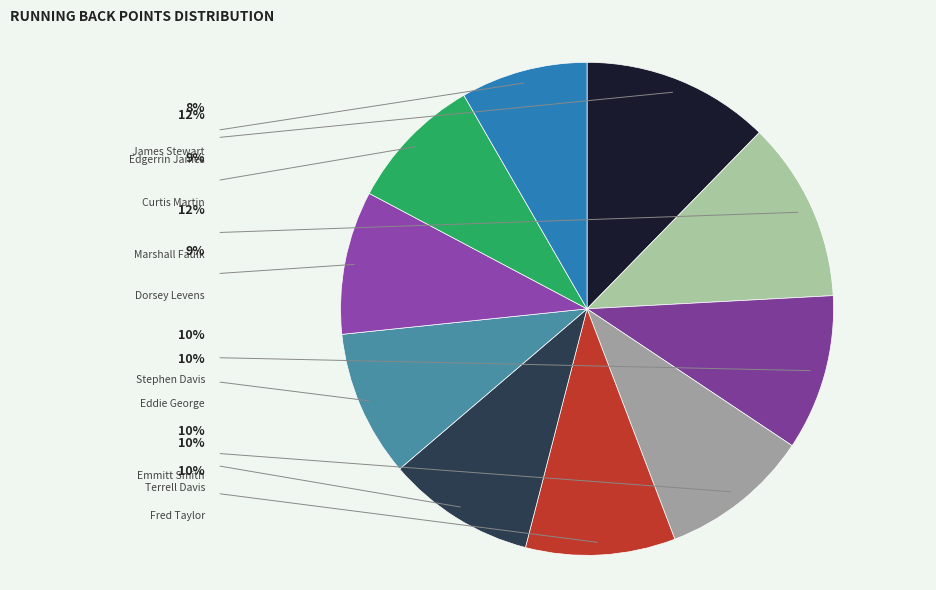

What is the change in value from Marshall Faulk to Eddie George?

-57.5